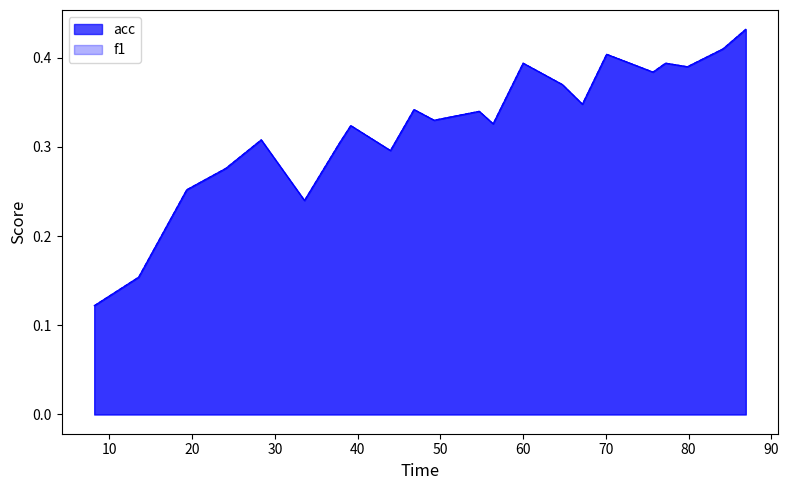

What is the sum of all f1 values?

7.1